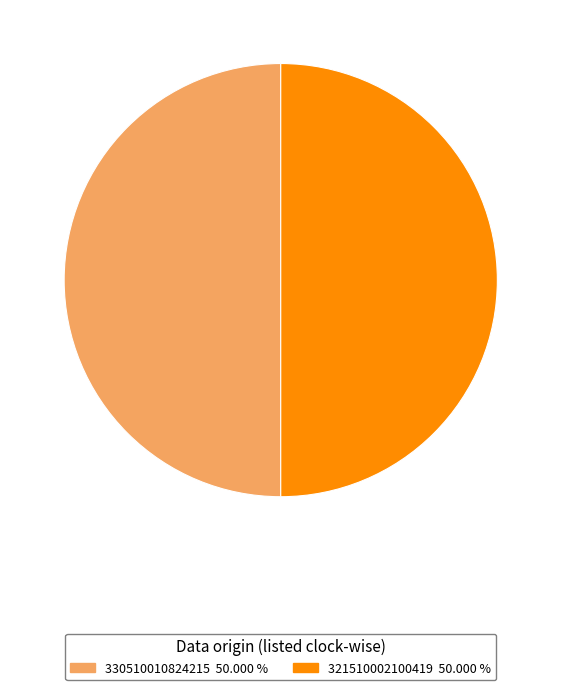

The 321510002100419 slice represents 99% of the pie. True or false?

False